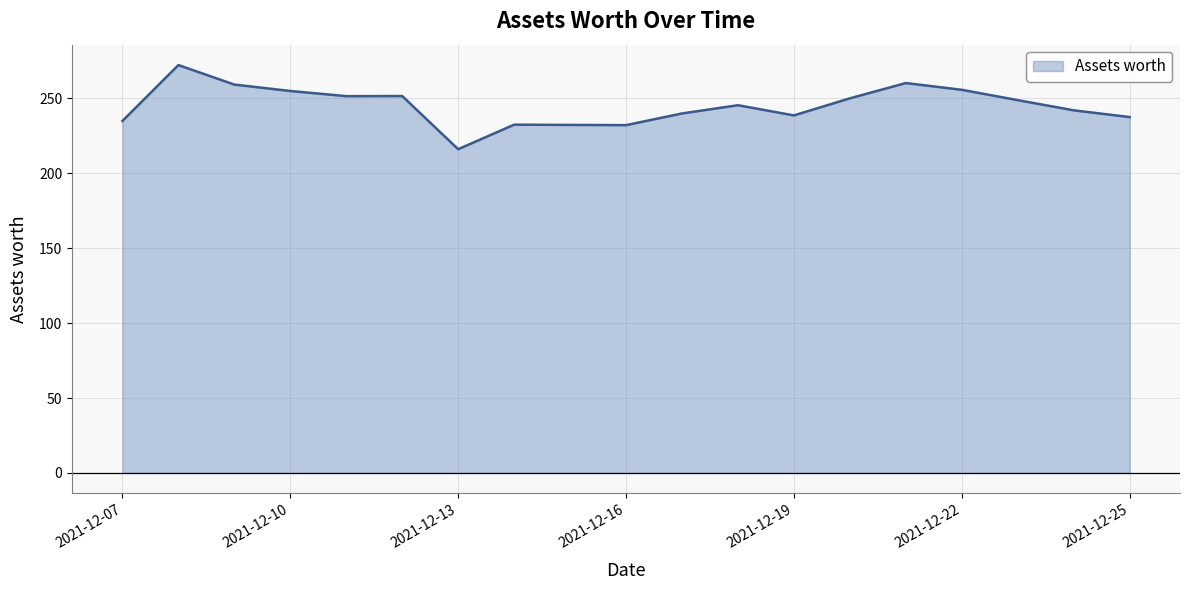

How many distinct data groups are displayed?

1